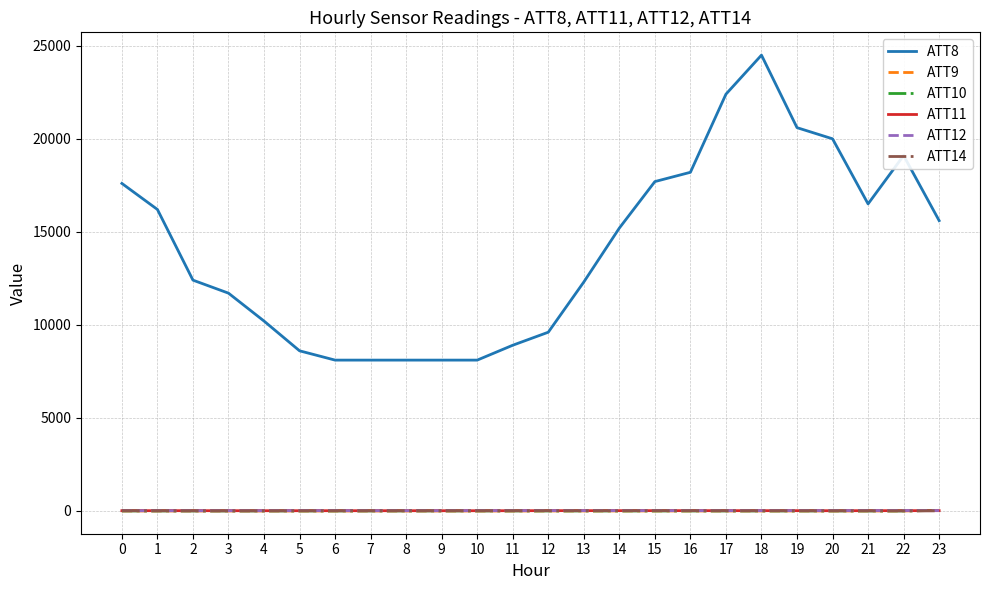

True or false: ATT14 and ATT8 cross at least once.

False